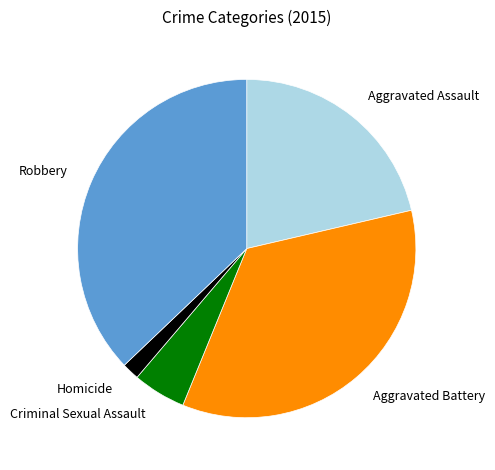

Combined, do Robbery and Aggravated Assault account for over 50%?

Yes